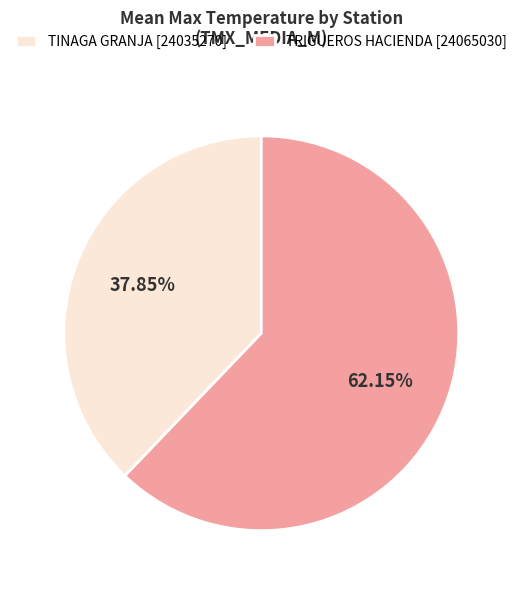

Which has a higher value, TRIGUEROS HACIENDA [24065030] or TINAGA GRANJA [24035270]?

TRIGUEROS HACIENDA [24065030]